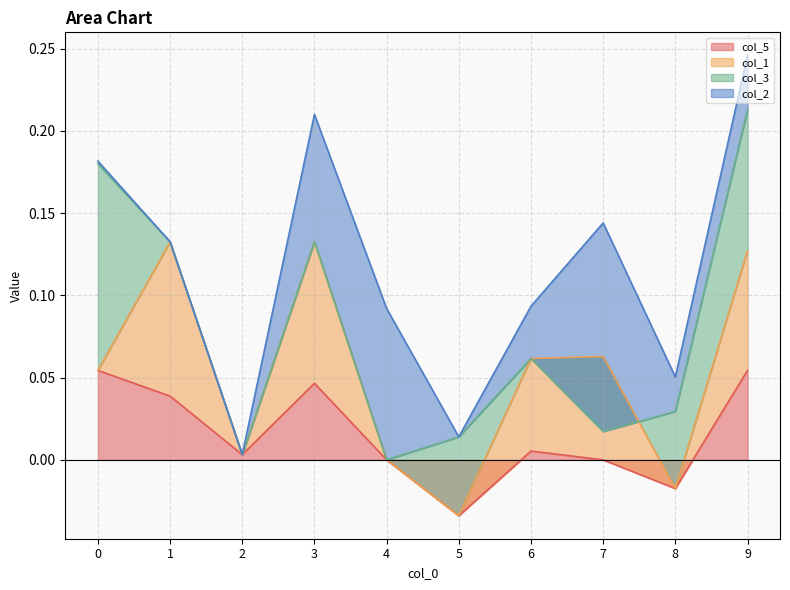

At how many categories does at least one series exceed 0?

10